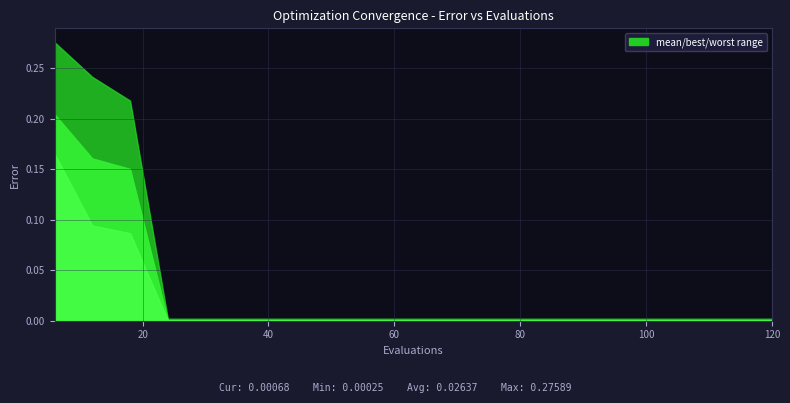

What is the greatest value displayed?

0.3